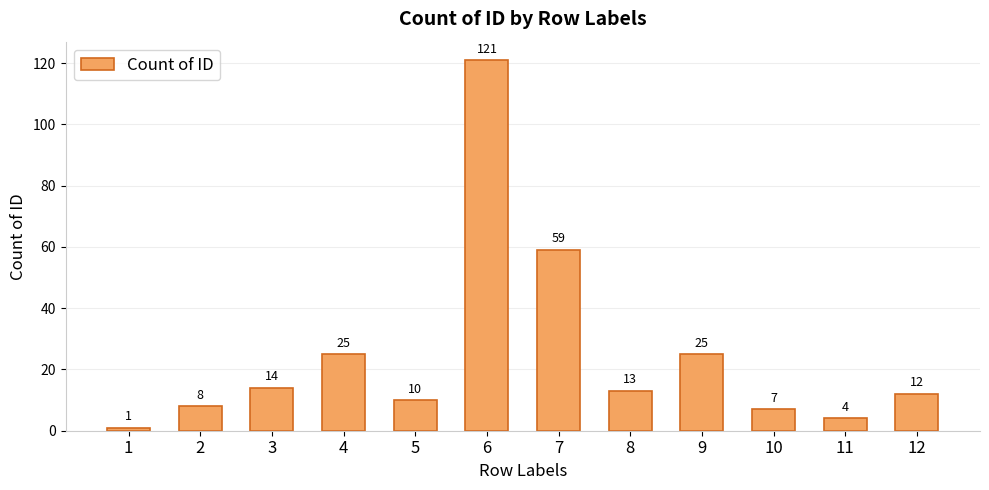

The chart shows a value of 59 at 7. True or false?

True